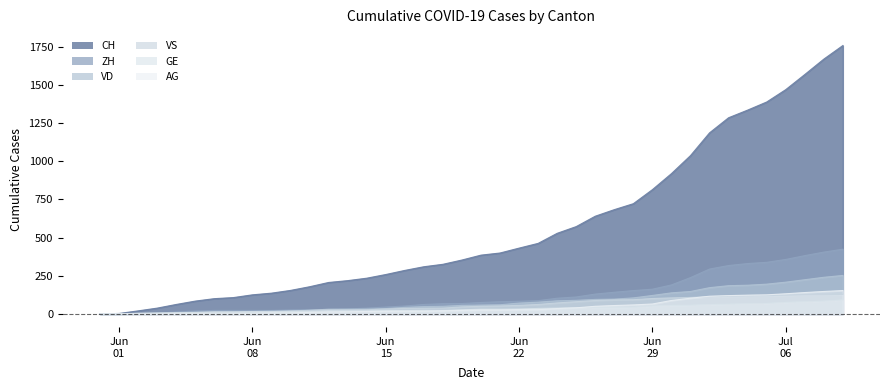

Rank the series by their maximum value, from highest to lowest.

CH, ZH, VD, AG, VS, GE